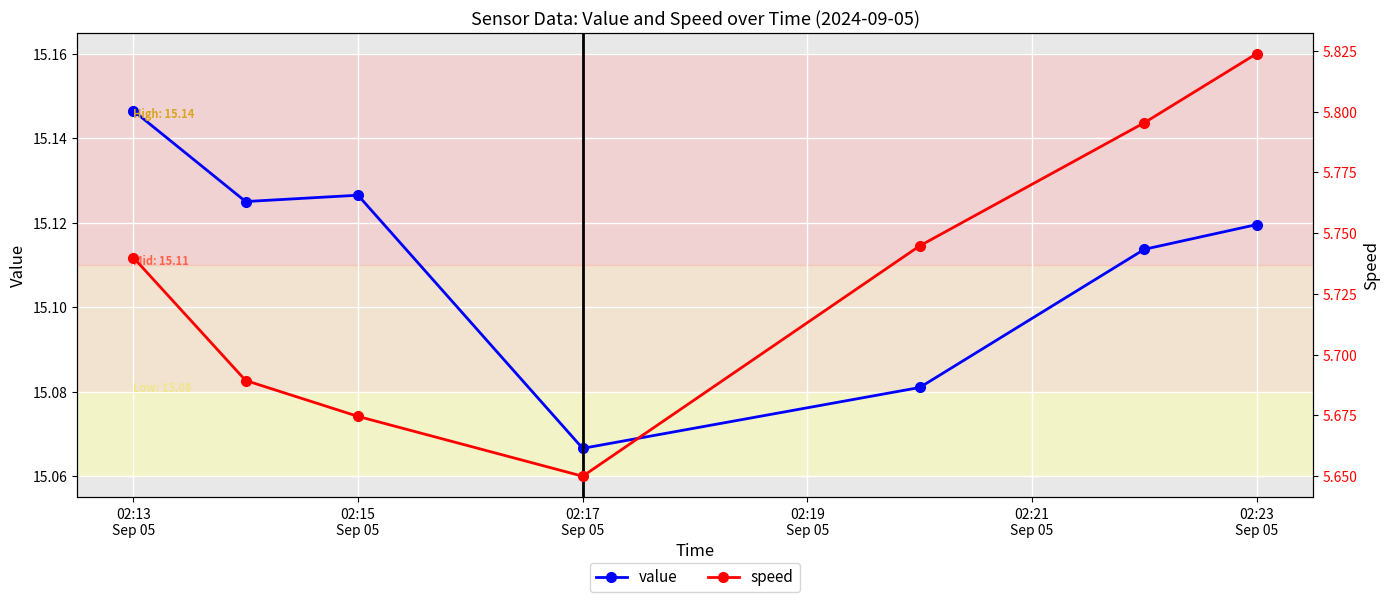

True or false: speed and value cross at least once.

False